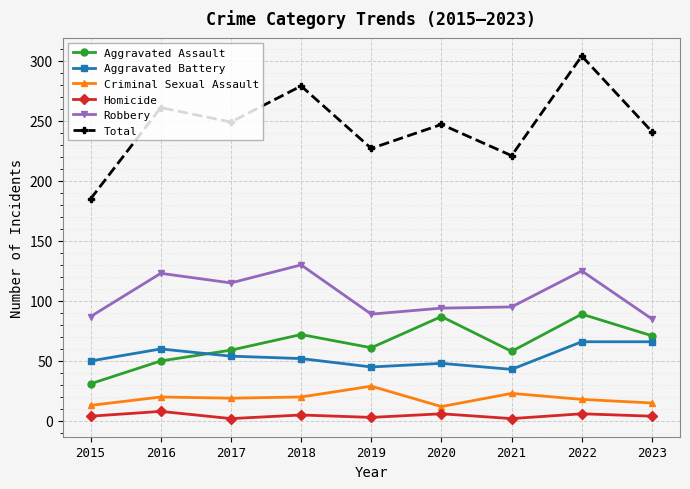

Which category has the highest value in the Criminal Sexual Assault series?

2019